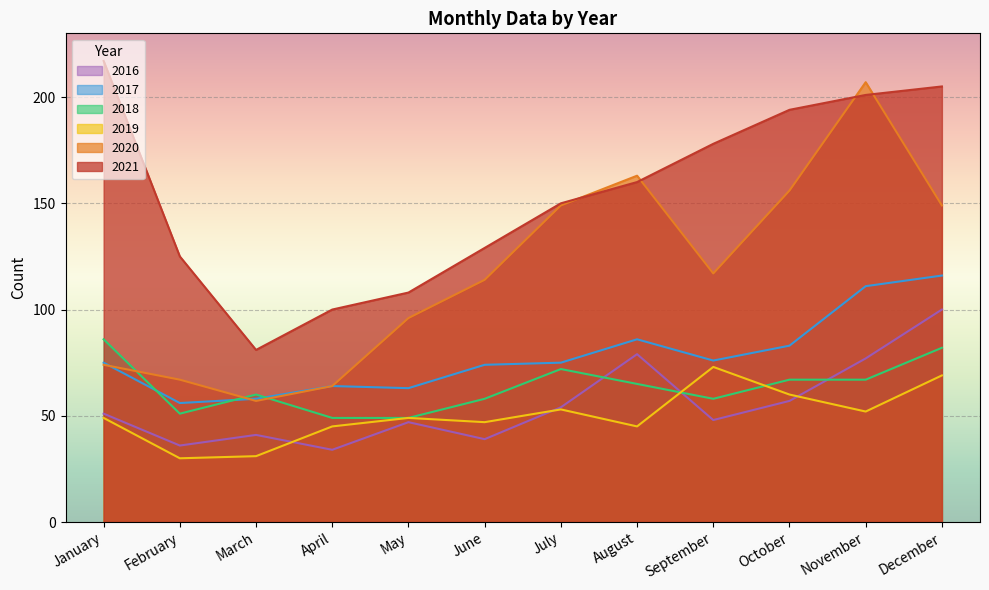

The 2019 series shows 49 at September. True or false?

False